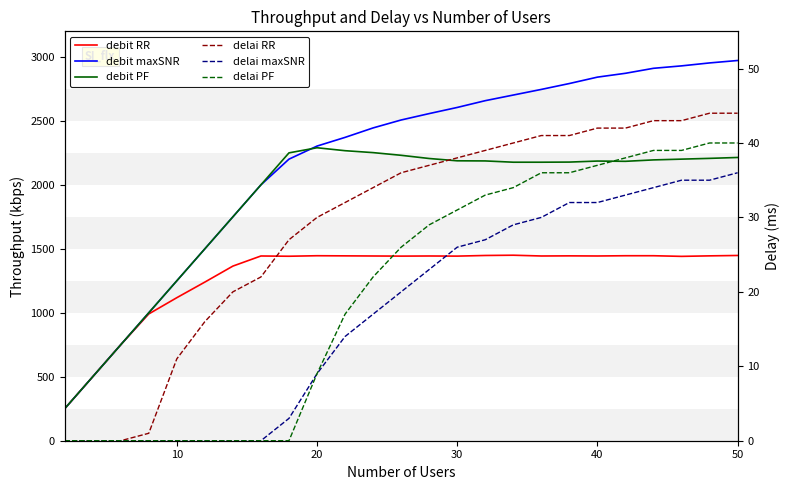

Which series has the largest range (max minus min)?

debit maxSNR